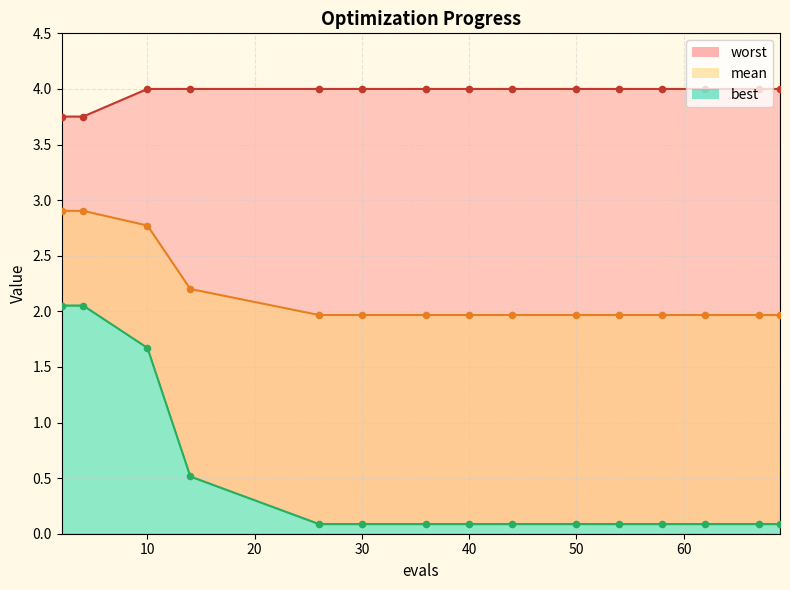

Is the value of worst at 69 greater than the value of best at 10?

Yes